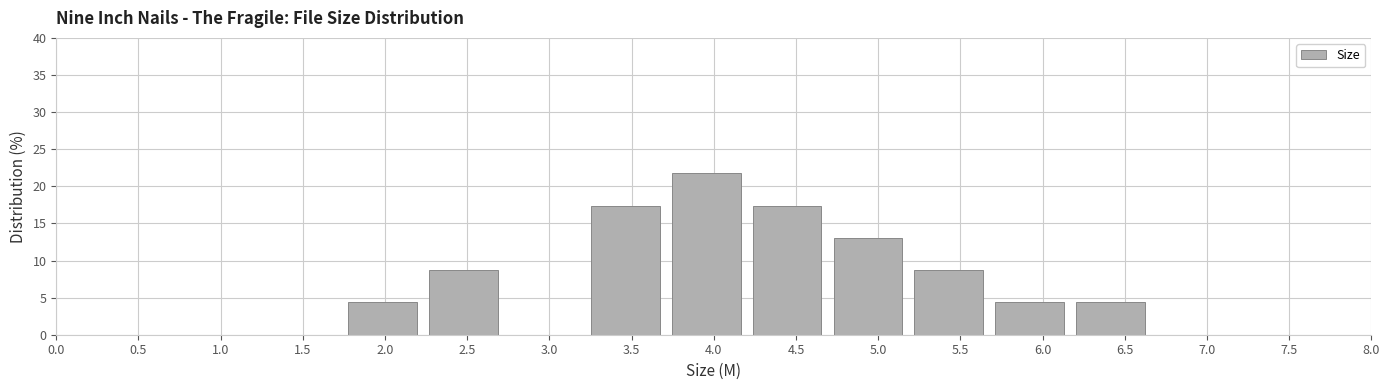

Which range on the x-axis has the tallest bar?

3.70 to 4.20